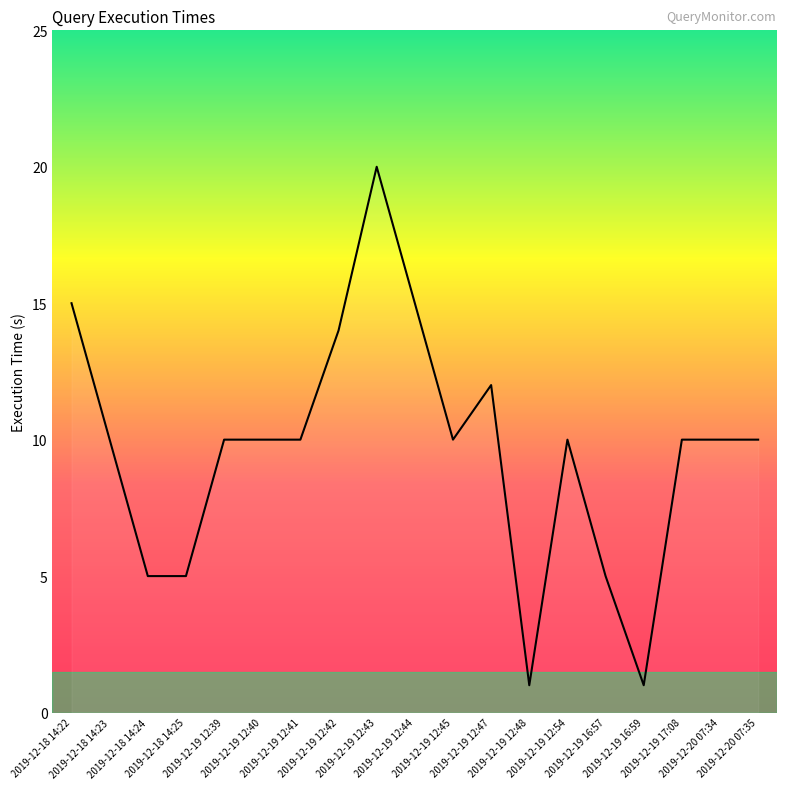

How many lines are shown in the chart?

1